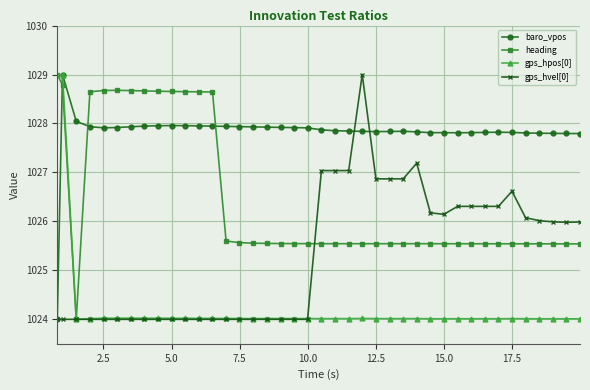

Which series has the largest total across all categories?

baro_vpos